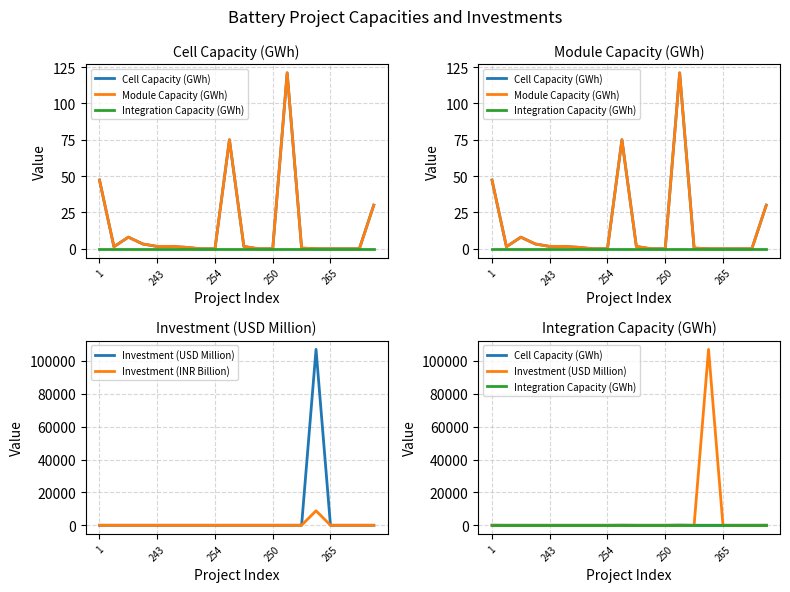

At which category is the sum across all series the highest?

15